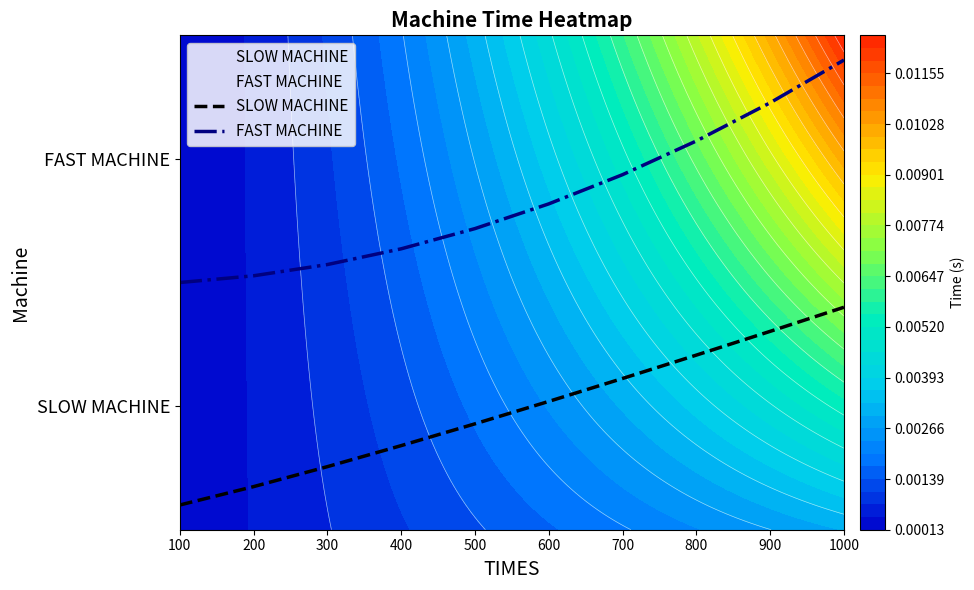

At which label is FAST MACHINE closest to 0?

100